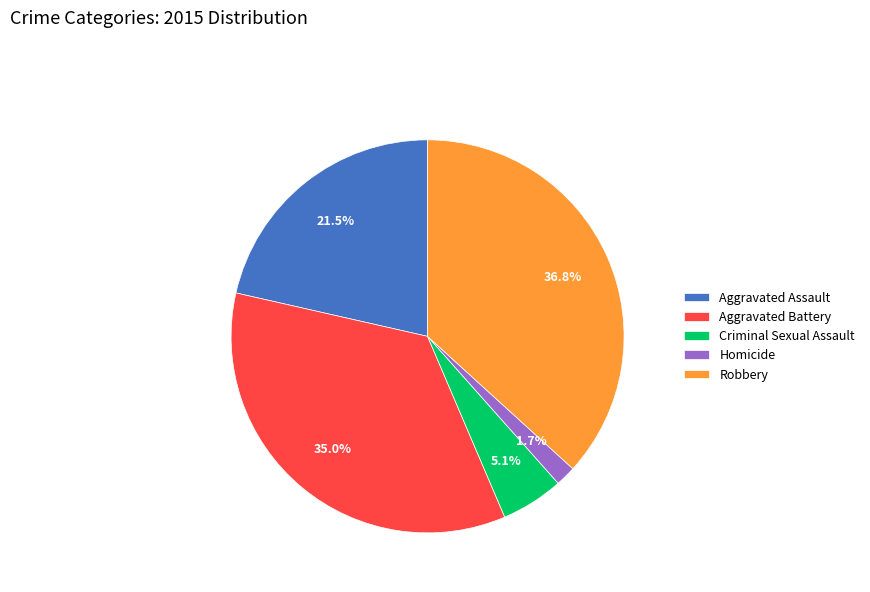

What is the smallest slice in the pie chart?

Homicide